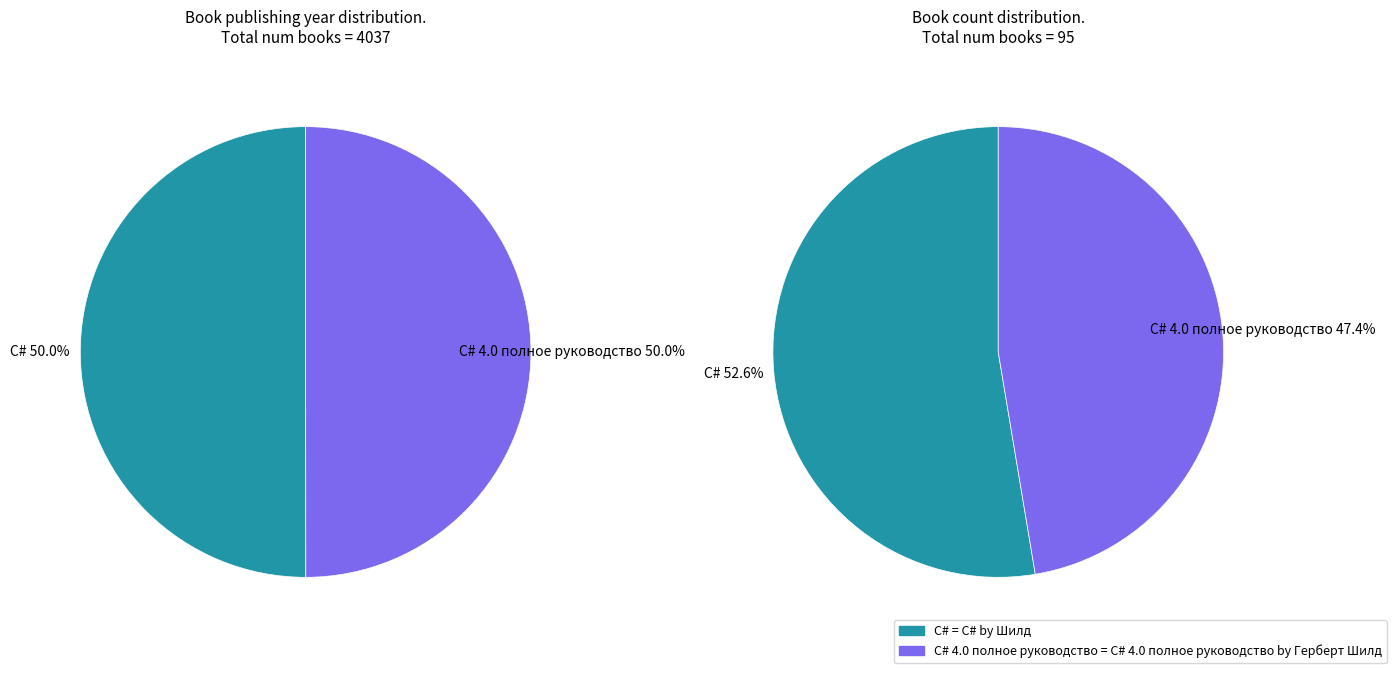

How much of the chart is everything except C#?

50.0%